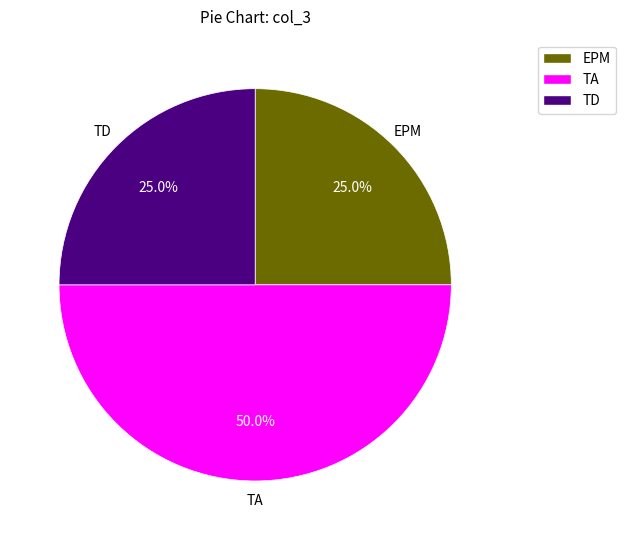

True or false: TA accounts for 40% of the total.

False